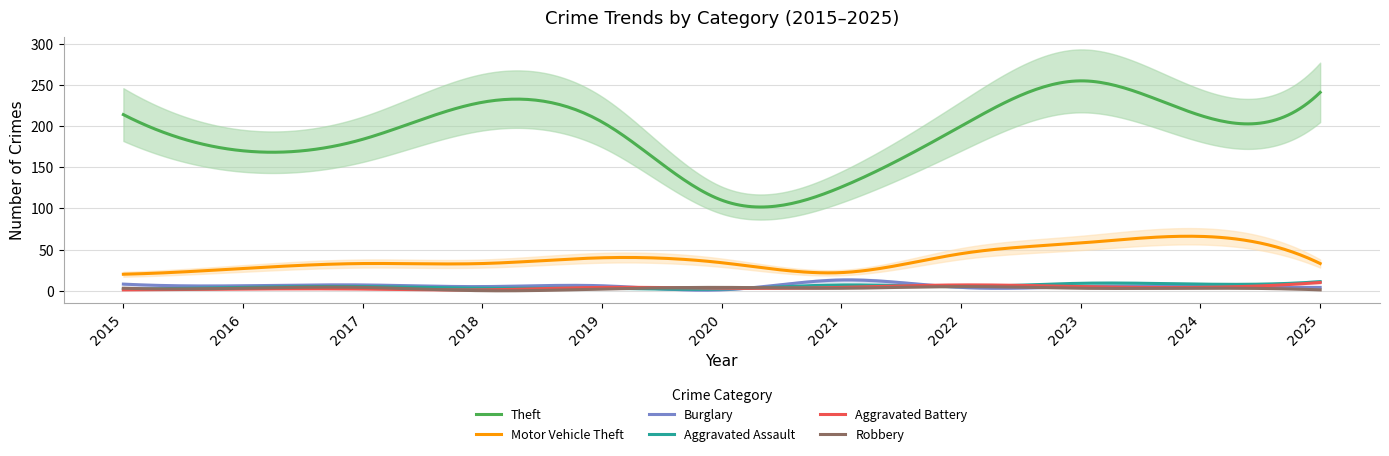

What is the sum of all Aggravated Battery values?

1100.6